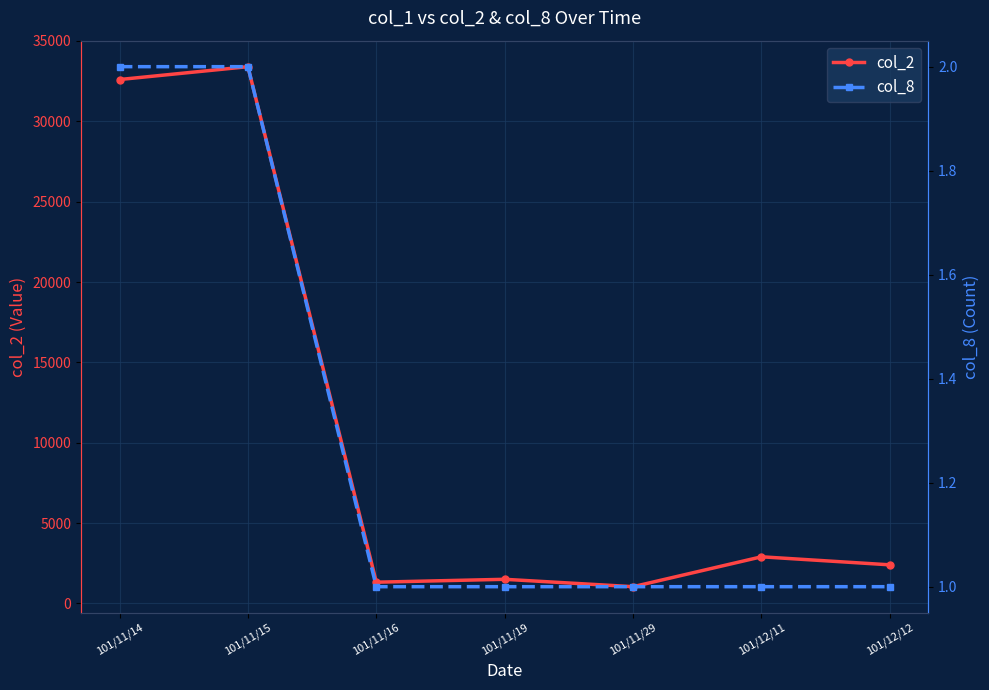

At how many categories does at least one series exceed 16332?

2